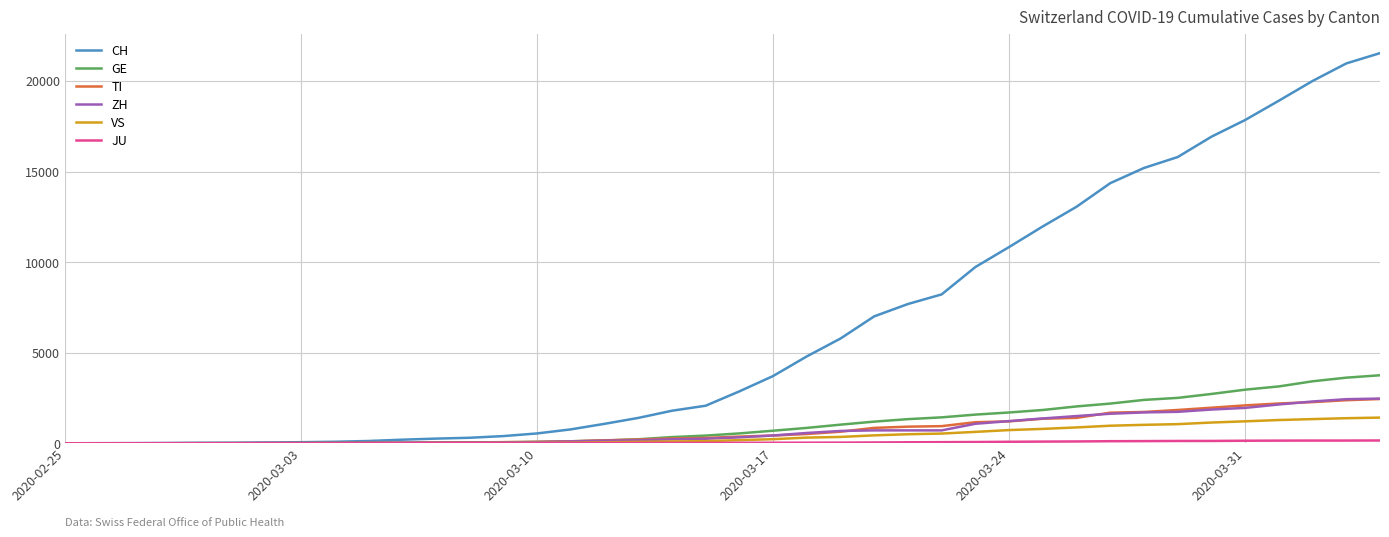

Which series has the largest range (max minus min)?

CH